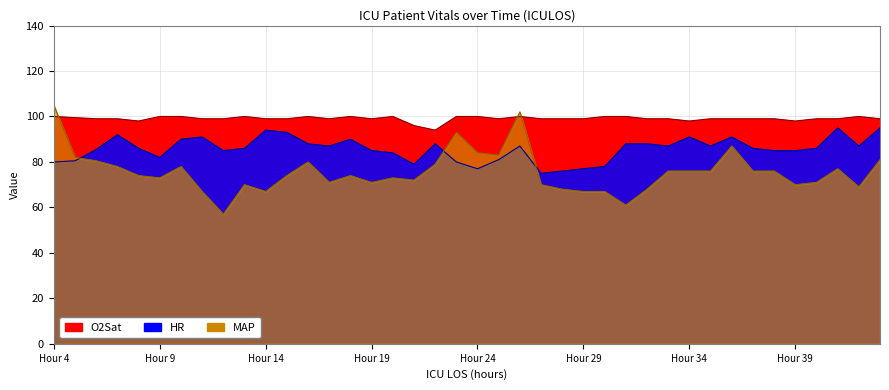

Which series ends up on top after the final intersection of O2Sat and MAP?

O2Sat